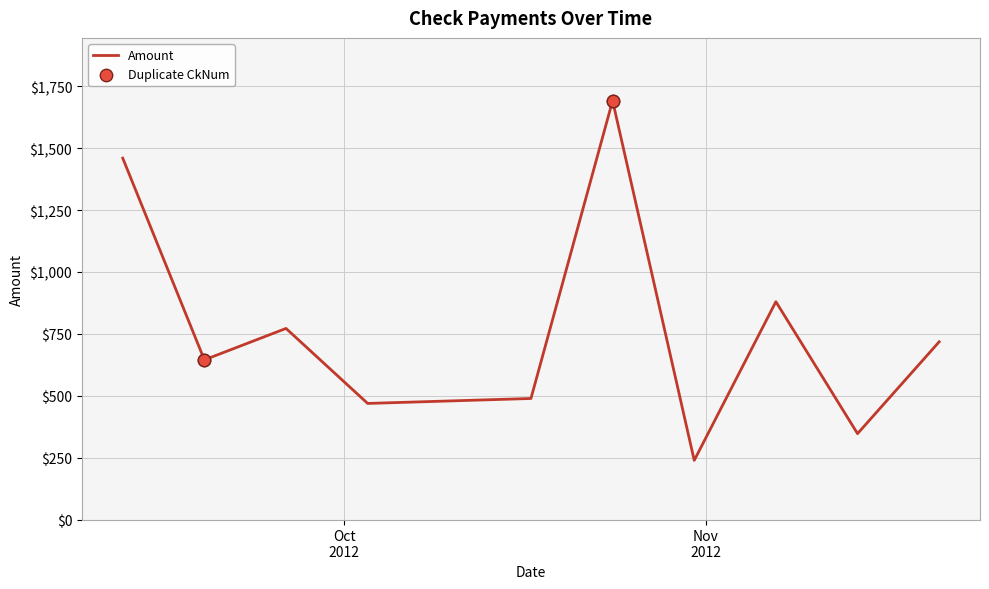

What is the ratio of the value at 2012-10-24 to the value at 2012-09-26?

2.2